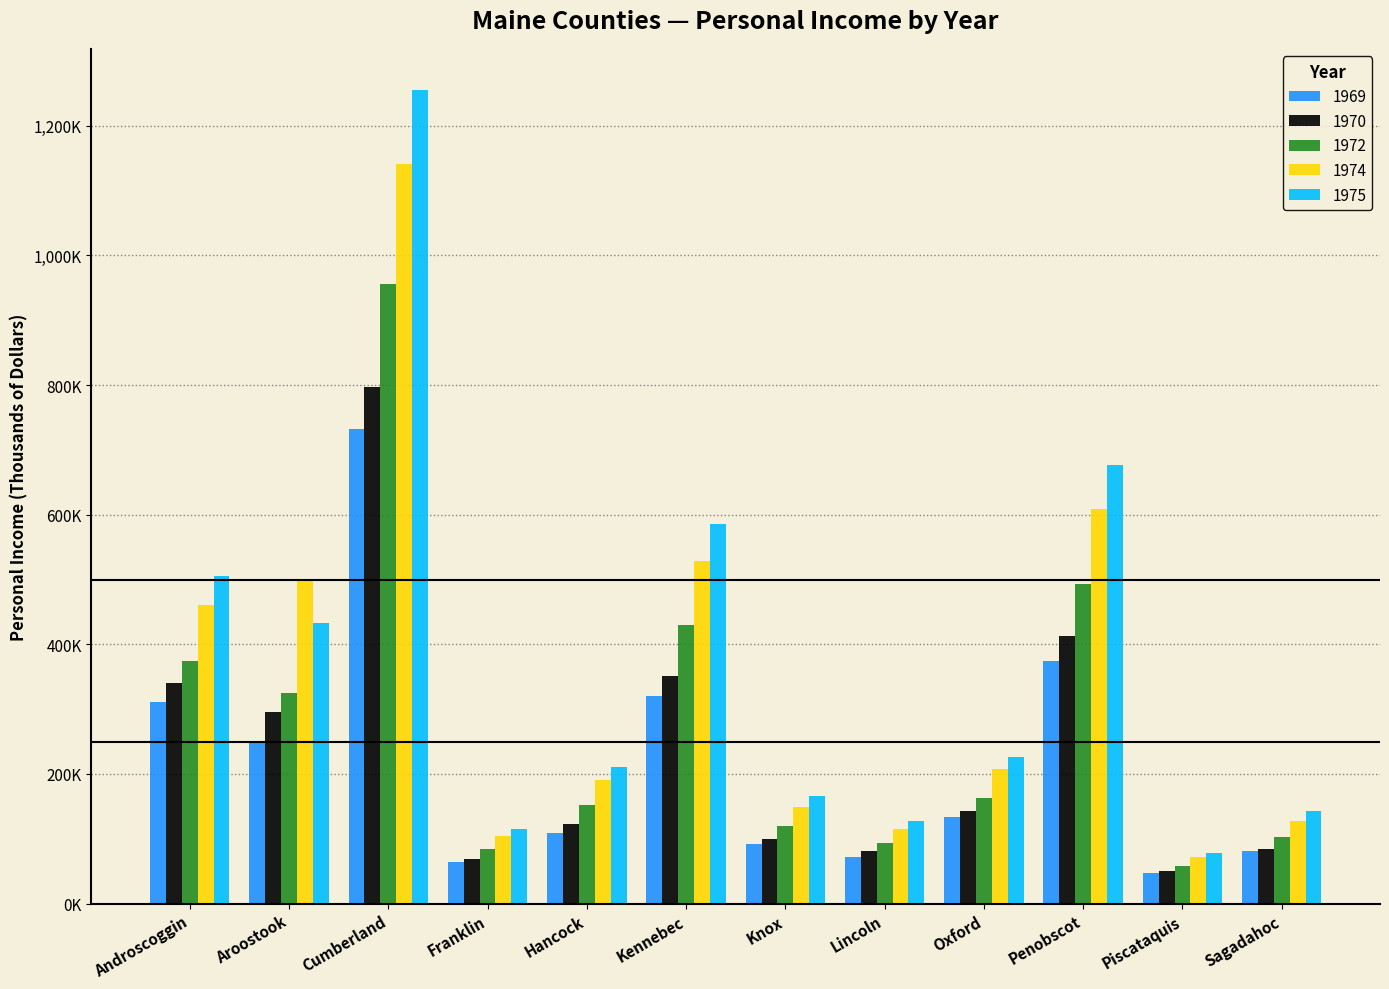

Are the bars horizontal?

No